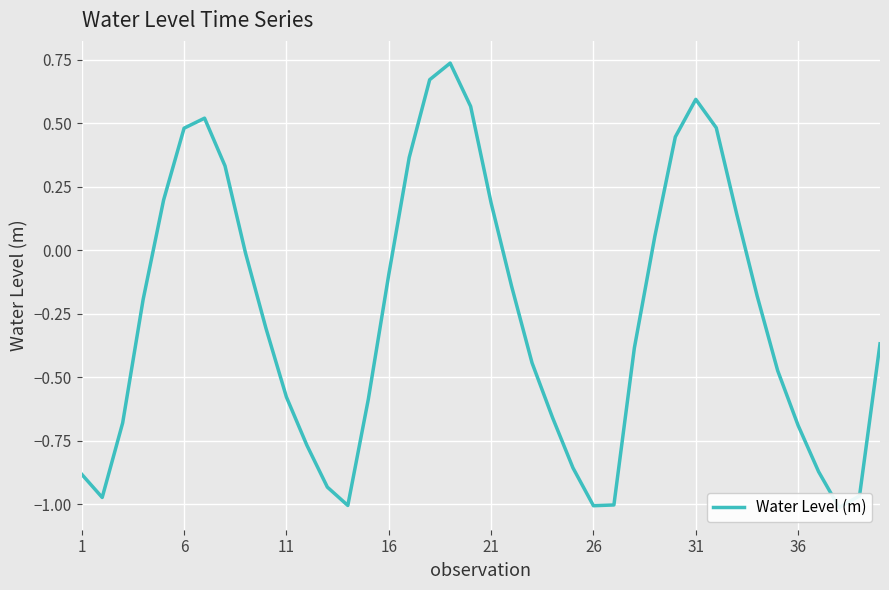

Reading right to left, what are all the values shown in this chart?

-0.4	-1.0	-1.0	-0.9	-0.7	-0.5	-0.2	0.1	0.5	0.6	0.4	0.1	-0.4	-1.0	-1.0	-0.9	-0.7	-0.4	-0.1	0.2	0.6	0.7	0.7	0.4	-0.1	-0.6	-1.0	-0.9	-0.8	-0.6	-0.3	-0.0	0.3	0.5	0.5	0.2	-0.2	-0.7	-1.0	-0.9